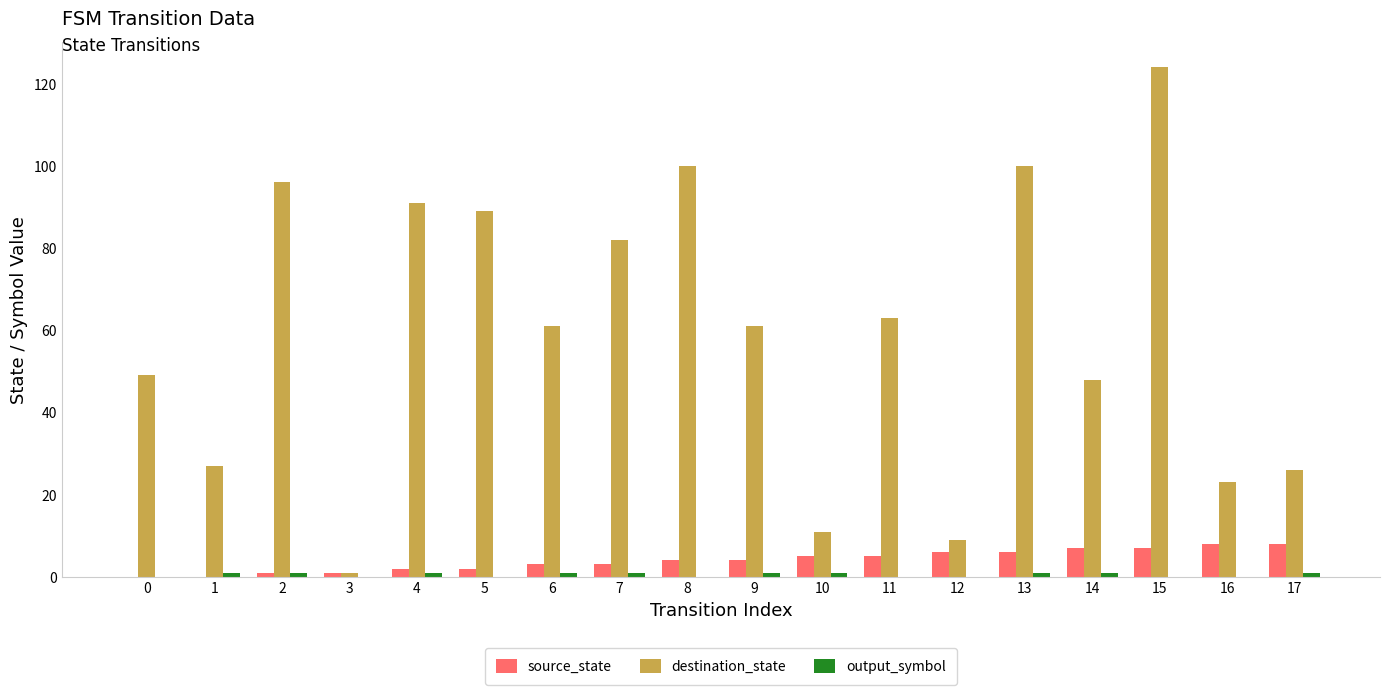

What is the greatest value displayed?

124